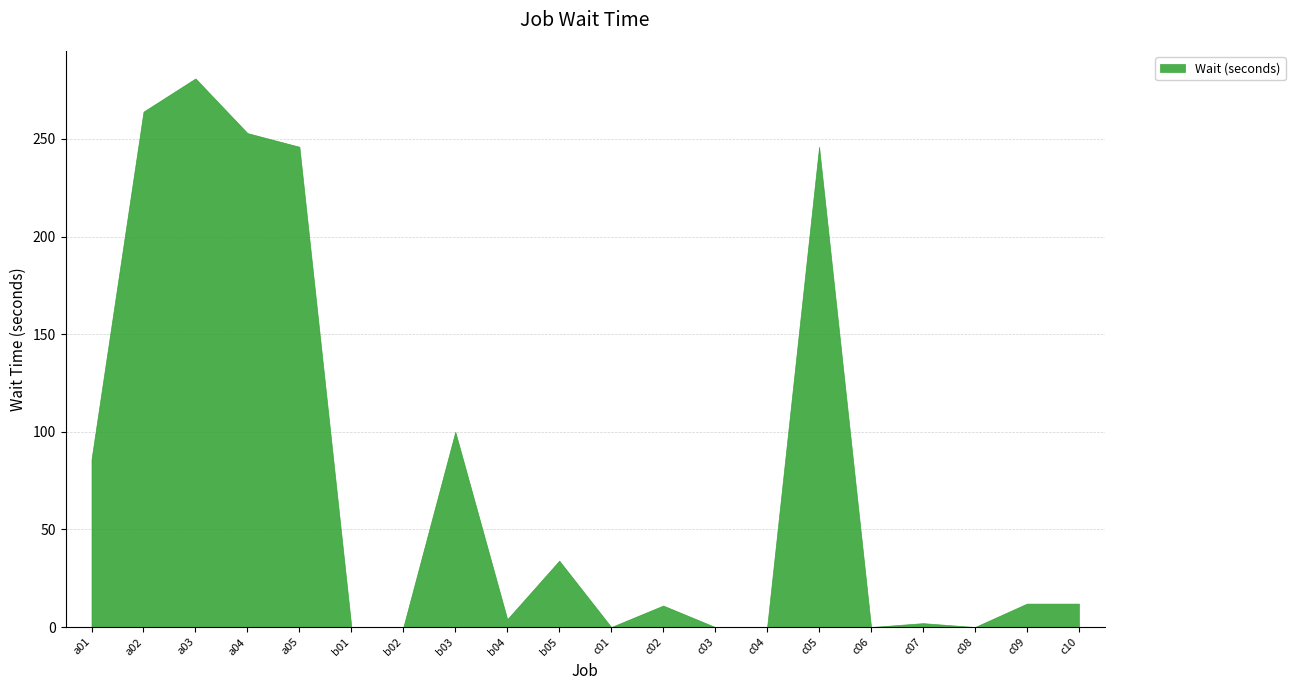

Rank the categories by value from highest to lowest.

a03, a02, a04, a05, c05, b03, a01, b05, c09, c10, c02, b04, c07, b01, b02, c01, c03, c04, c06, c08